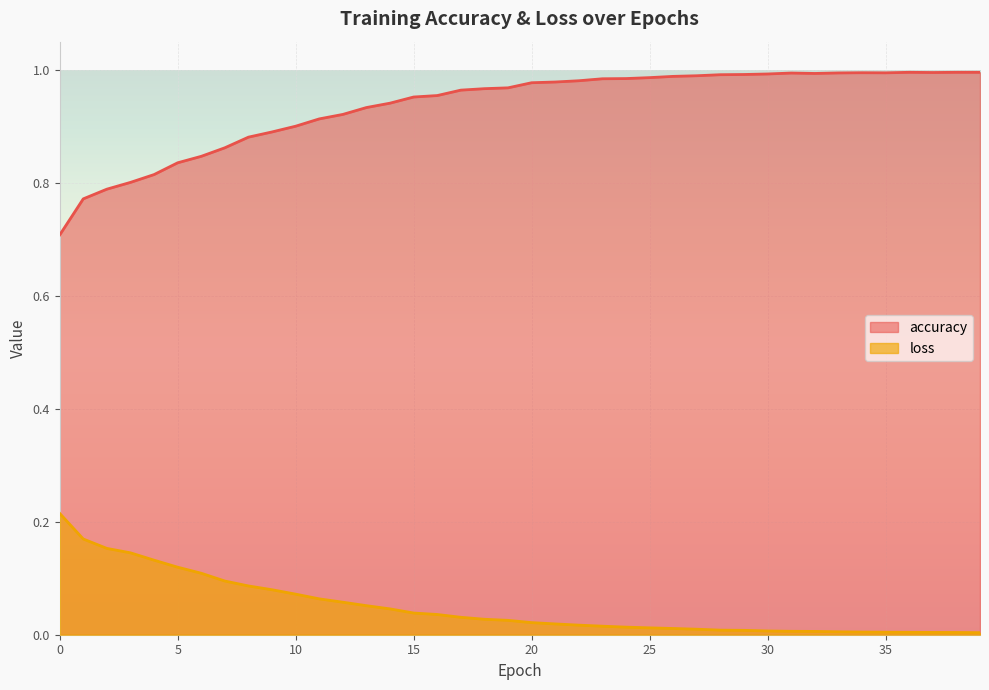

Does the chart display data point markers on the line(s)?

No